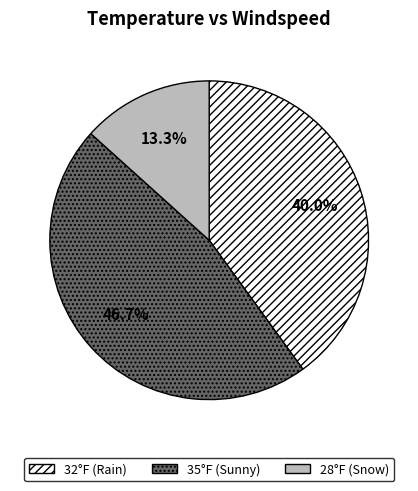

To the nearest percent, what is the average slice percentage?

33%